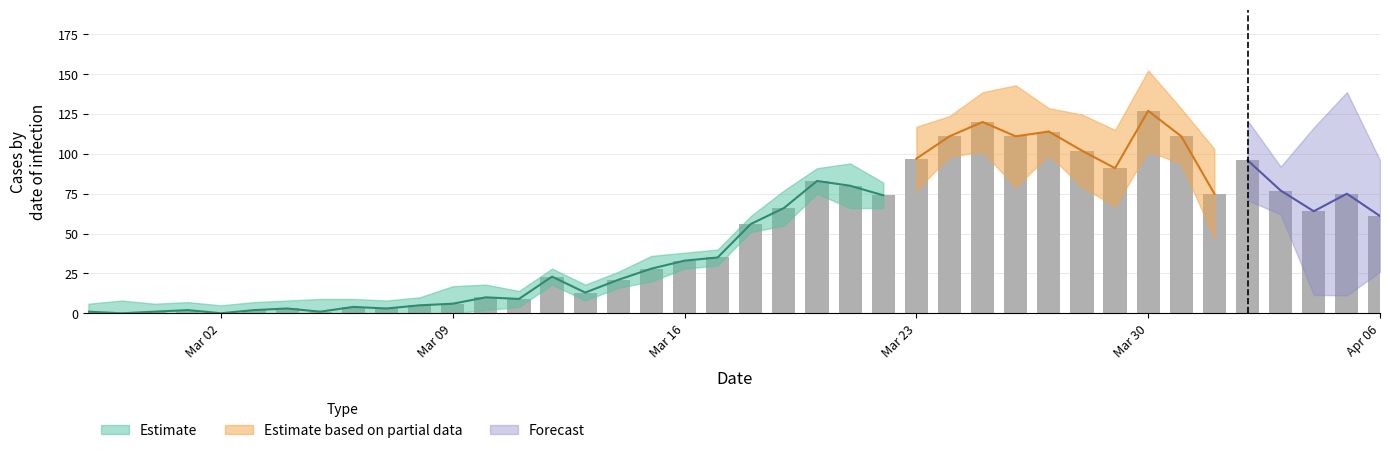

What is the sum of all values?

1991